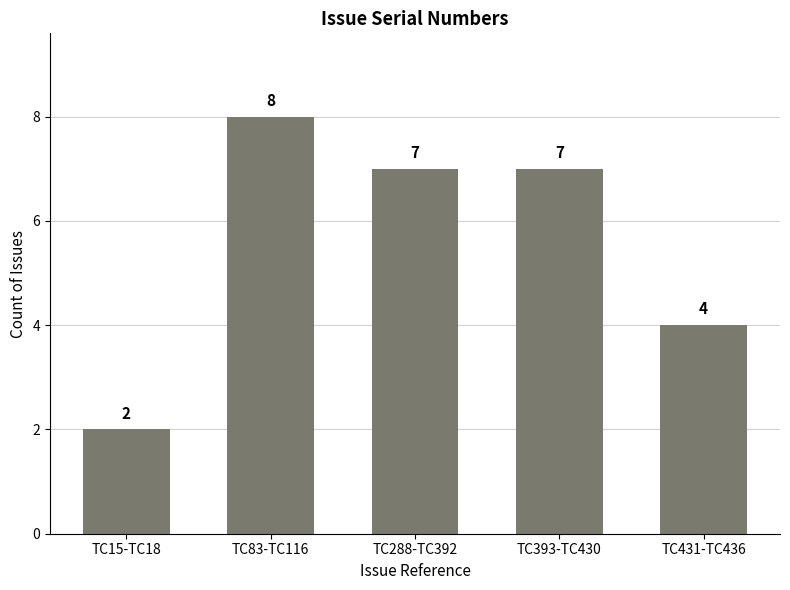

What is the label of the 2nd bar from the left?

TC83-TC116